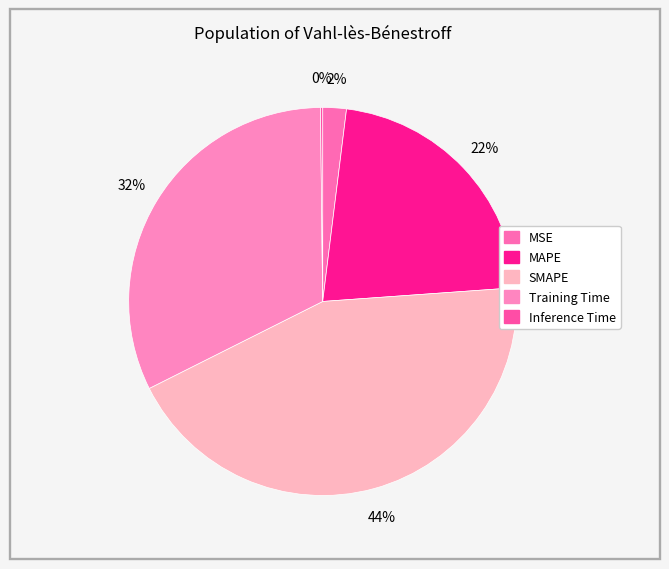

True or false: Training Time accounts for 37% of the total.

False